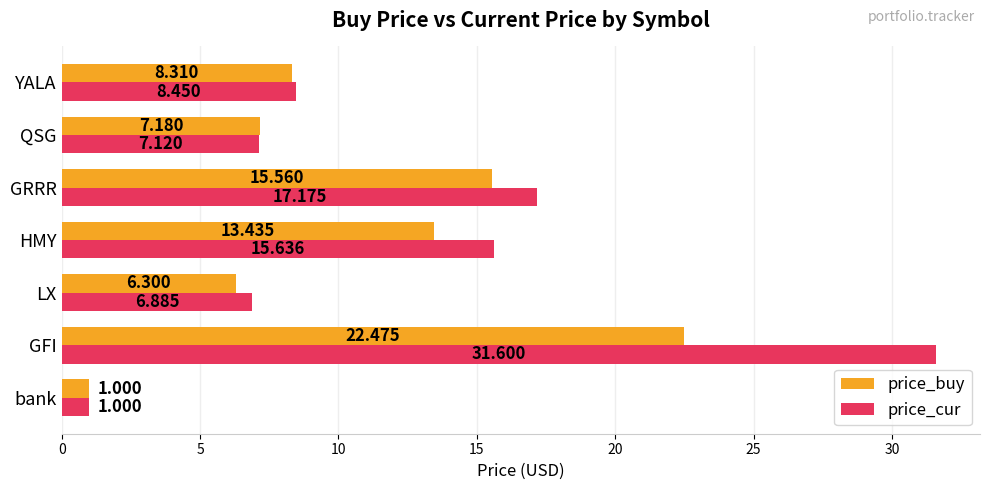

List the series in order of their overall mean, highest first.

price_cur, price_buy